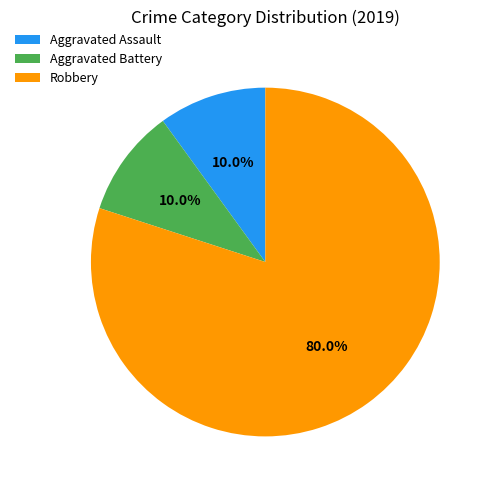

Which slice is the largest?

Robbery